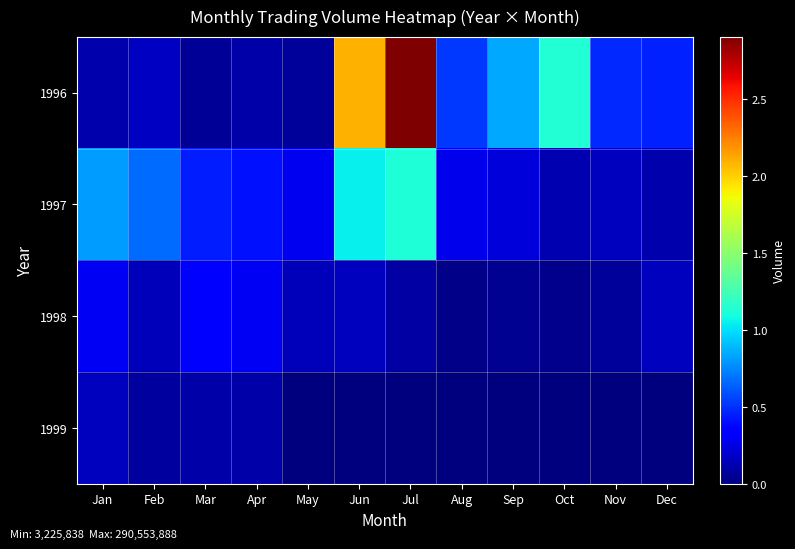

At how many categories does at least one series exceed 10192682?

12